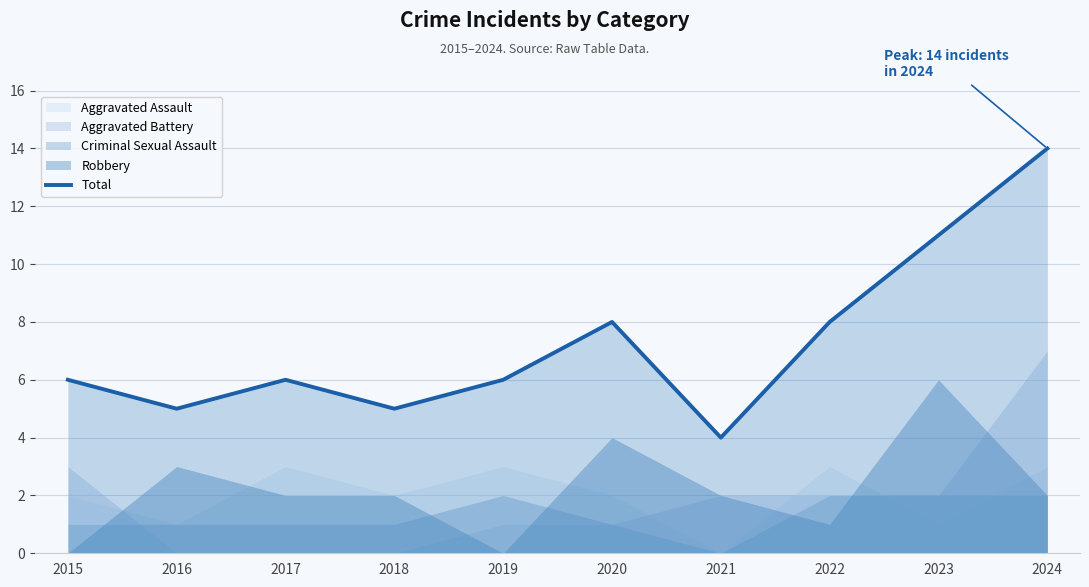

What is the highest value of the Total series?

14